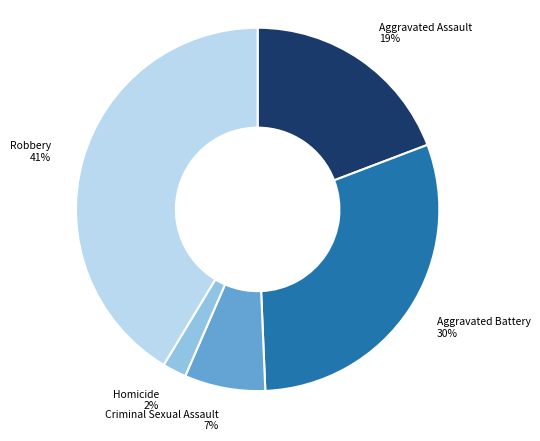

How many segments does this pie chart have?

5